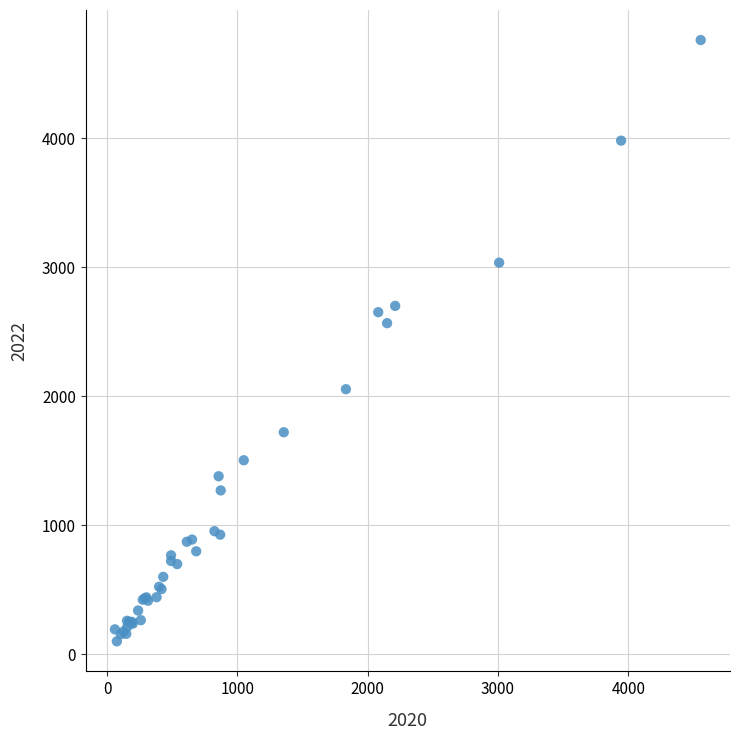

What Y value in the scatter plot is closest to 2430?

2566